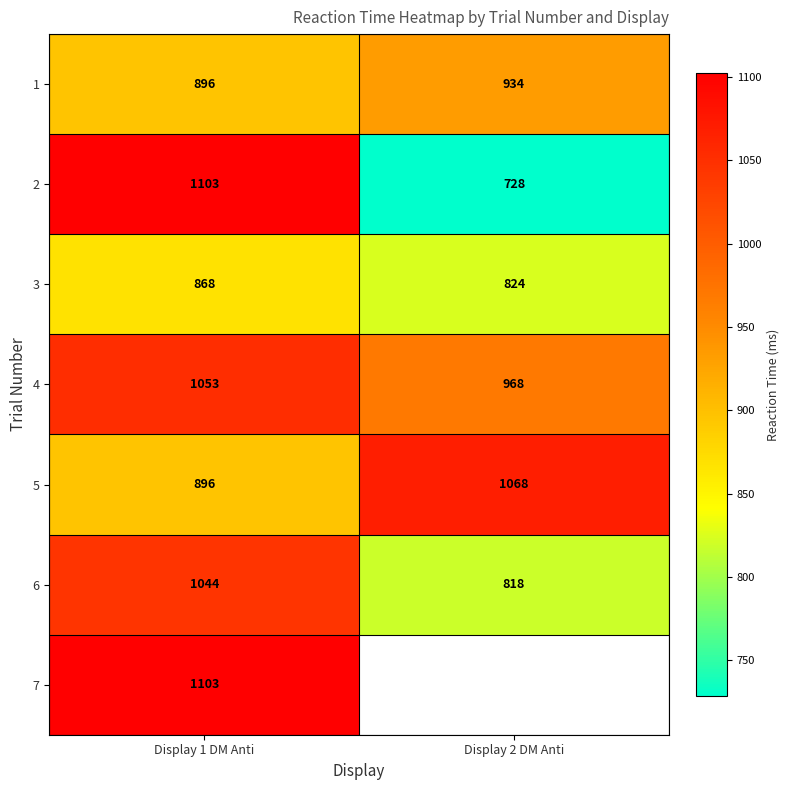

Where is 4 nearest to the value 1010?

Display 2 DM Anti